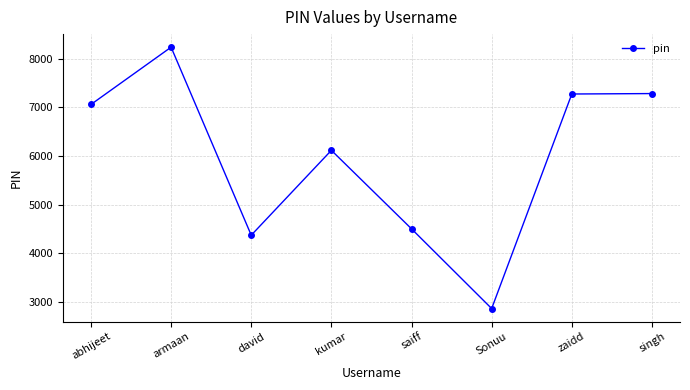

At which label is the value closest to 5548?

kumar